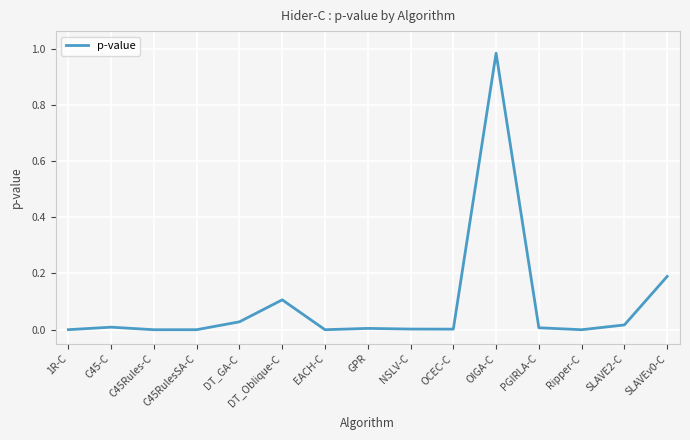

Is it true that the value at DT_Oblique-C is 0.1?

True